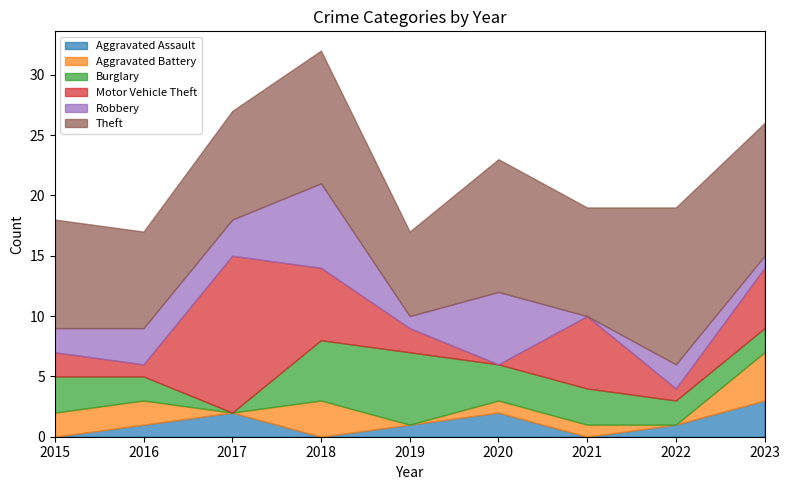

Count the Theft values in the range 9 to 11.

6